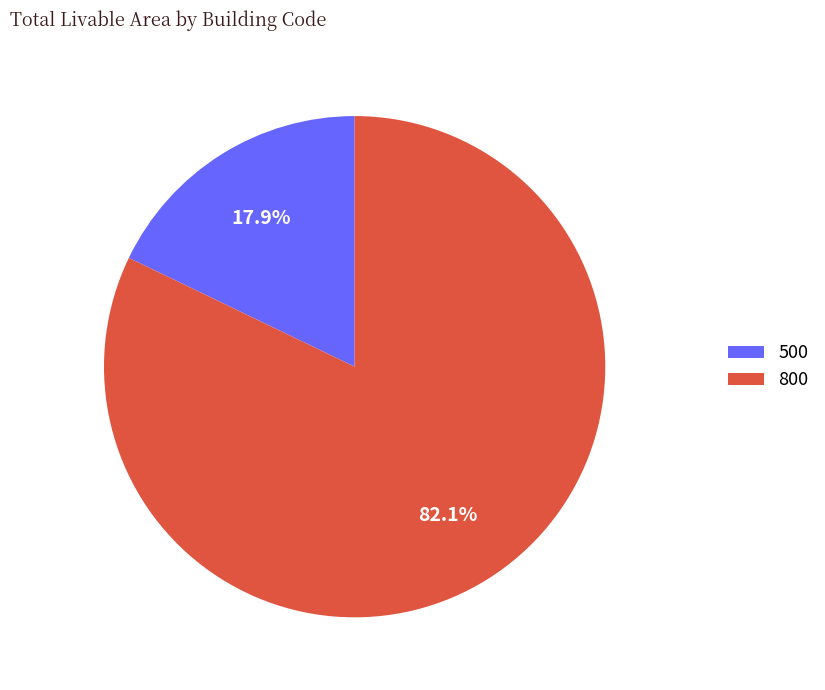

What is the majority slice?

800